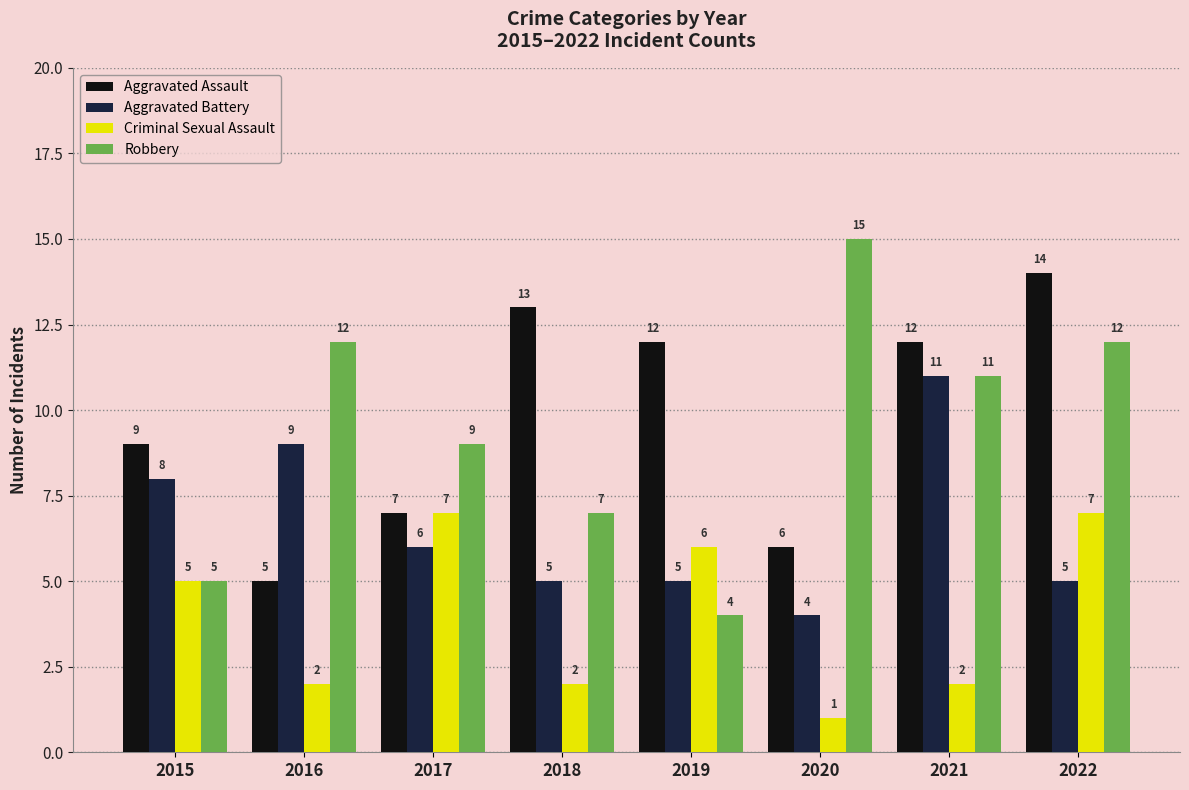

Read the Aggravated Battery value at 2021.

11